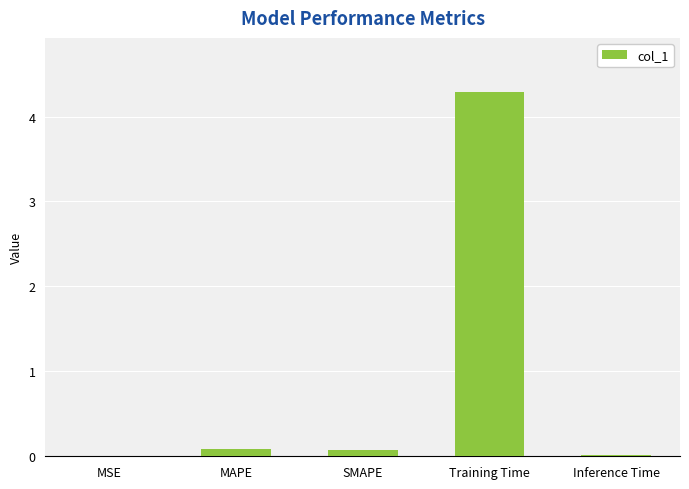

The chart shows a value of 0.0 at MSE. True or false?

True